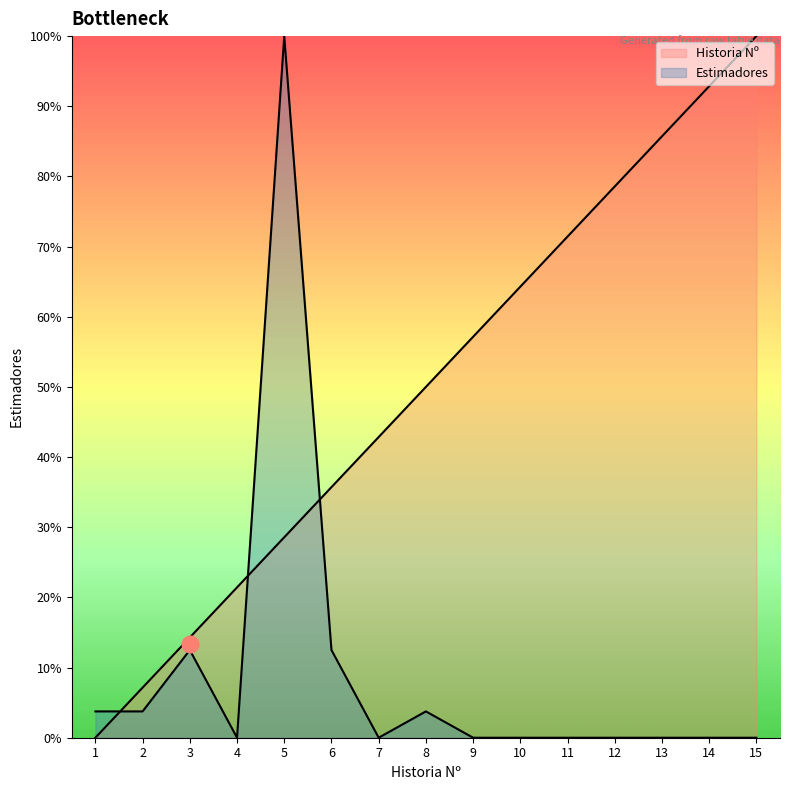

Which series has the largest total across all categories?

Historia Nº